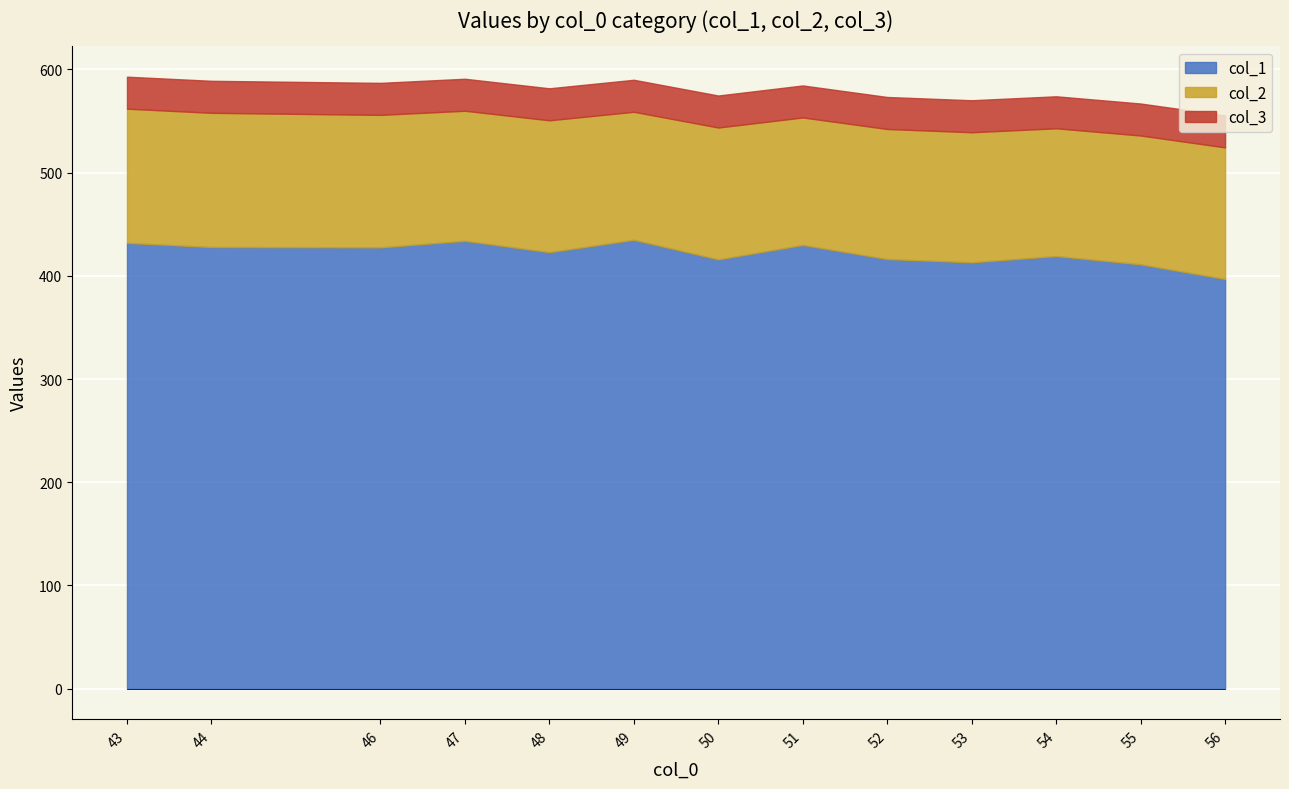

List the series in order of their peak value, lowest first.

col_3, col_2, col_1